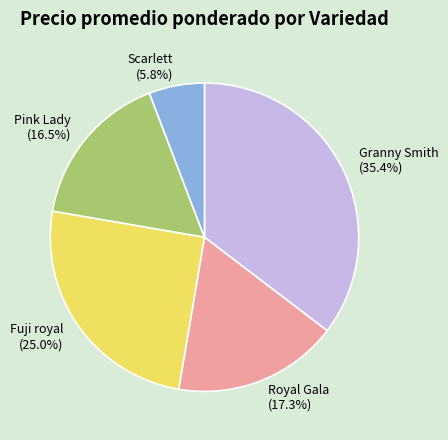

Which slice is the smallest?

Scarlett